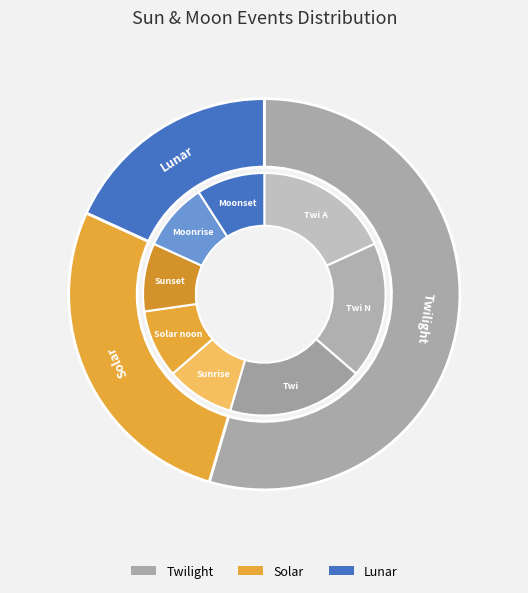

True or false: Twi N accounts for 28% of the total.

False